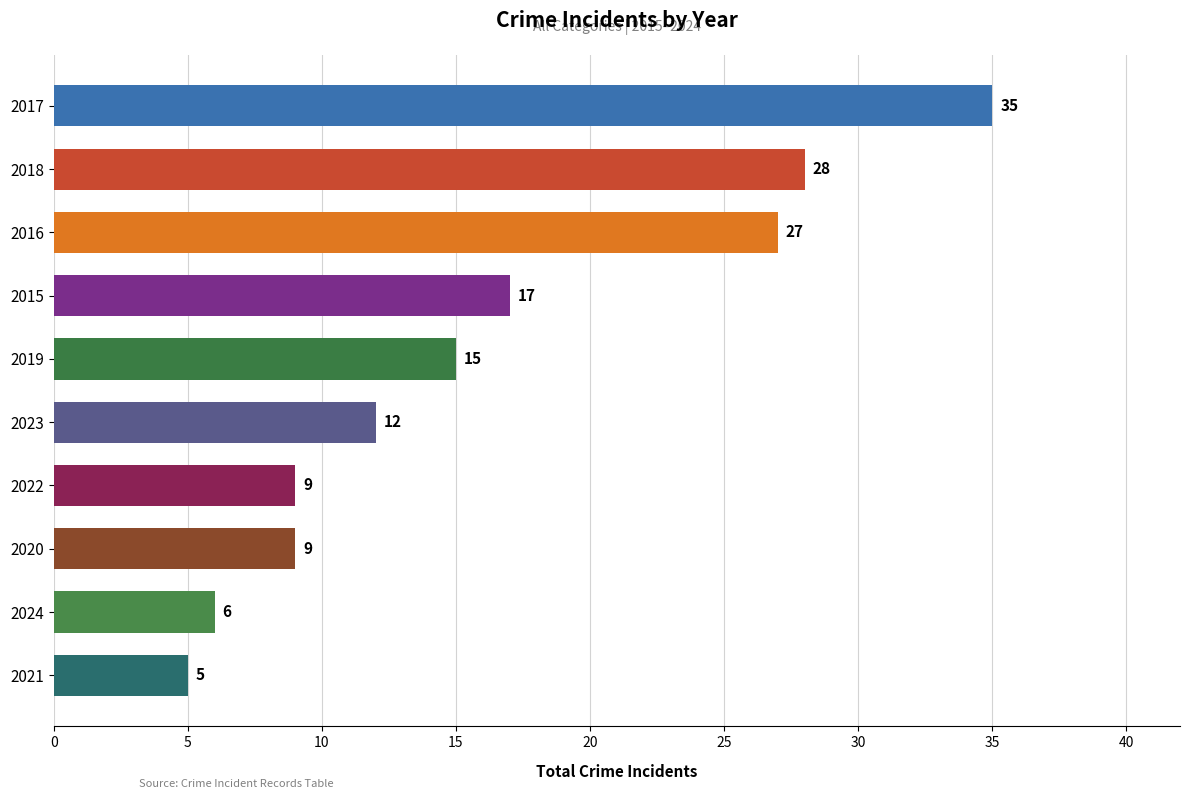

What is the sum of all values?

163